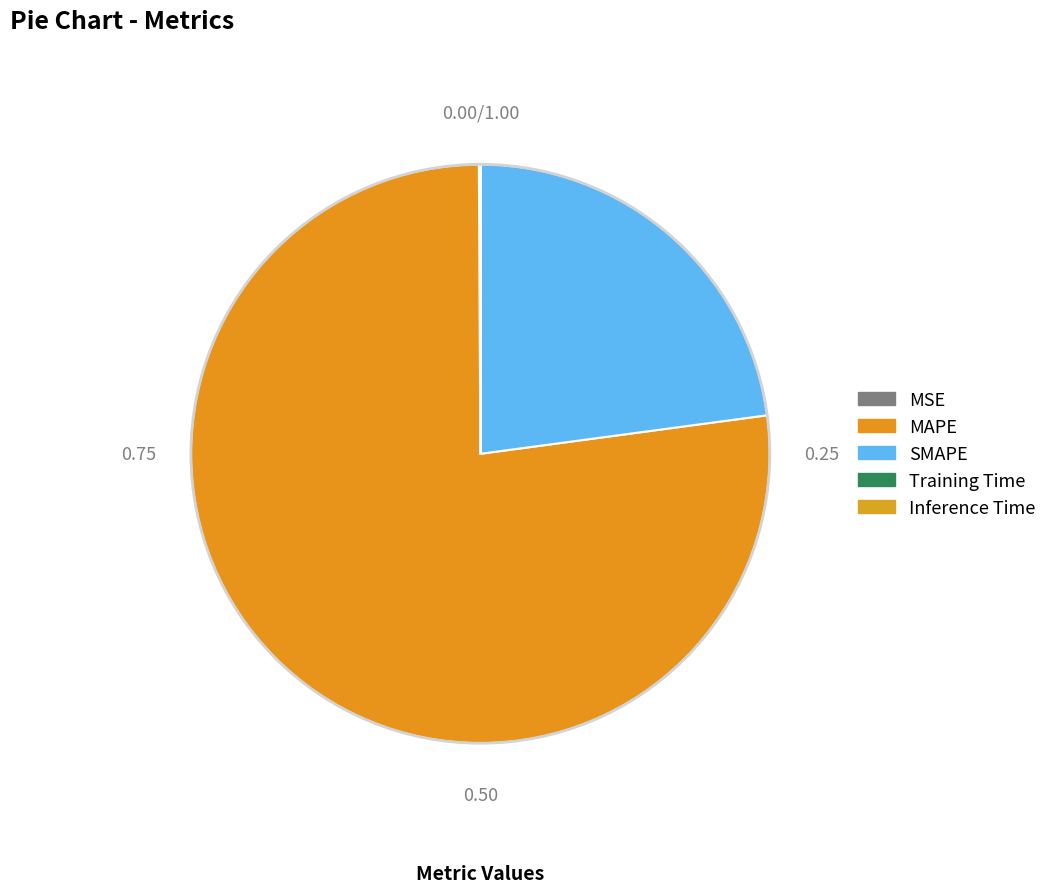

What is the smallest slice in the pie chart?

Inference Time